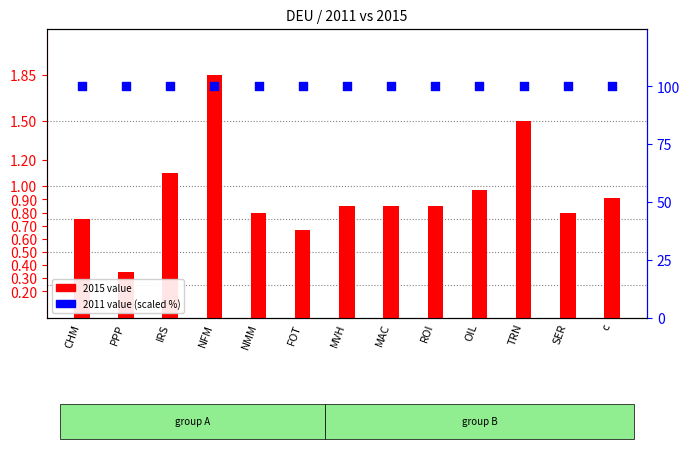

What is the total value across all series at TRN?

101.5